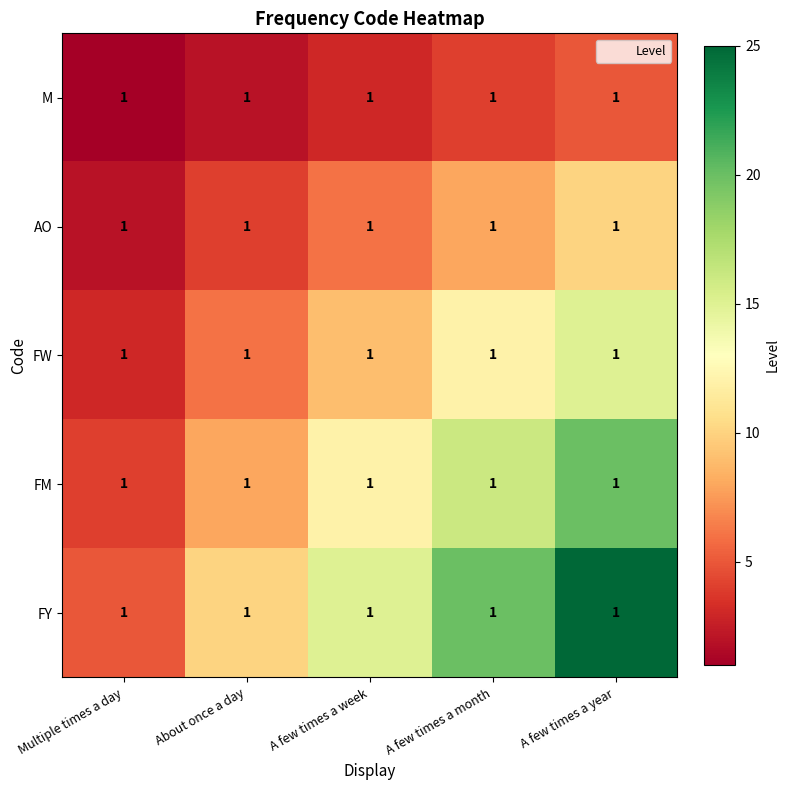

Reading left to right, transcribe all the data shown in this chart.

M: Multiple times a day=1	About once a day=1	A few times a week=1	A few times a month=1	A few times a year=1
AO: Multiple times a day=1	About once a day=1	A few times a week=1	A few times a month=1	A few times a year=1
FW: Multiple times a day=1	About once a day=1	A few times a week=1	A few times a month=1	A few times a year=1
FM: Multiple times a day=1	About once a day=1	A few times a week=1	A few times a month=1	A few times a year=1
FY: Multiple times a day=1	About once a day=1	A few times a week=1	A few times a month=1	A few times a year=1